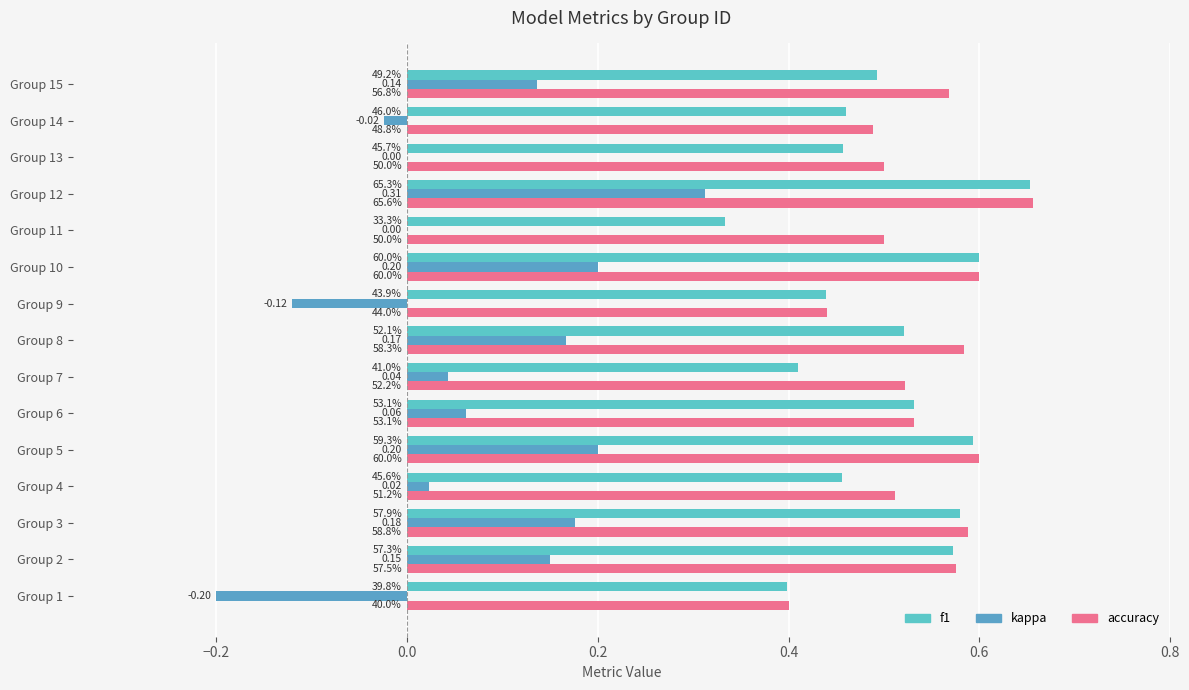

Which series has the largest total across all categories?

accuracy